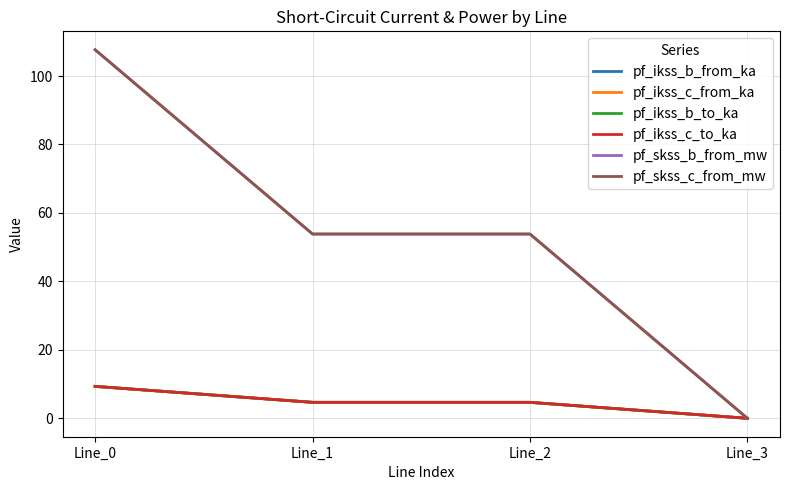

Where does the pf_skss_c_from_mw series first go above 53?

Line_0